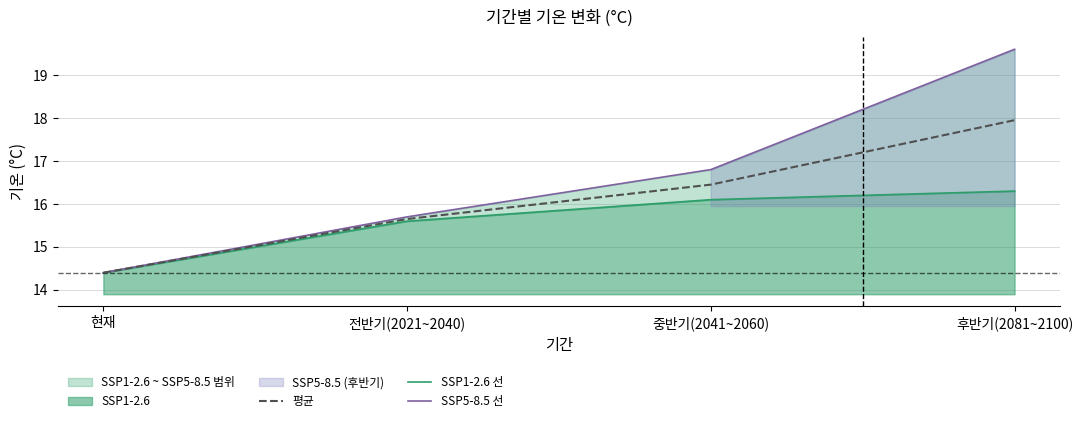

How many data points does each series have?

4